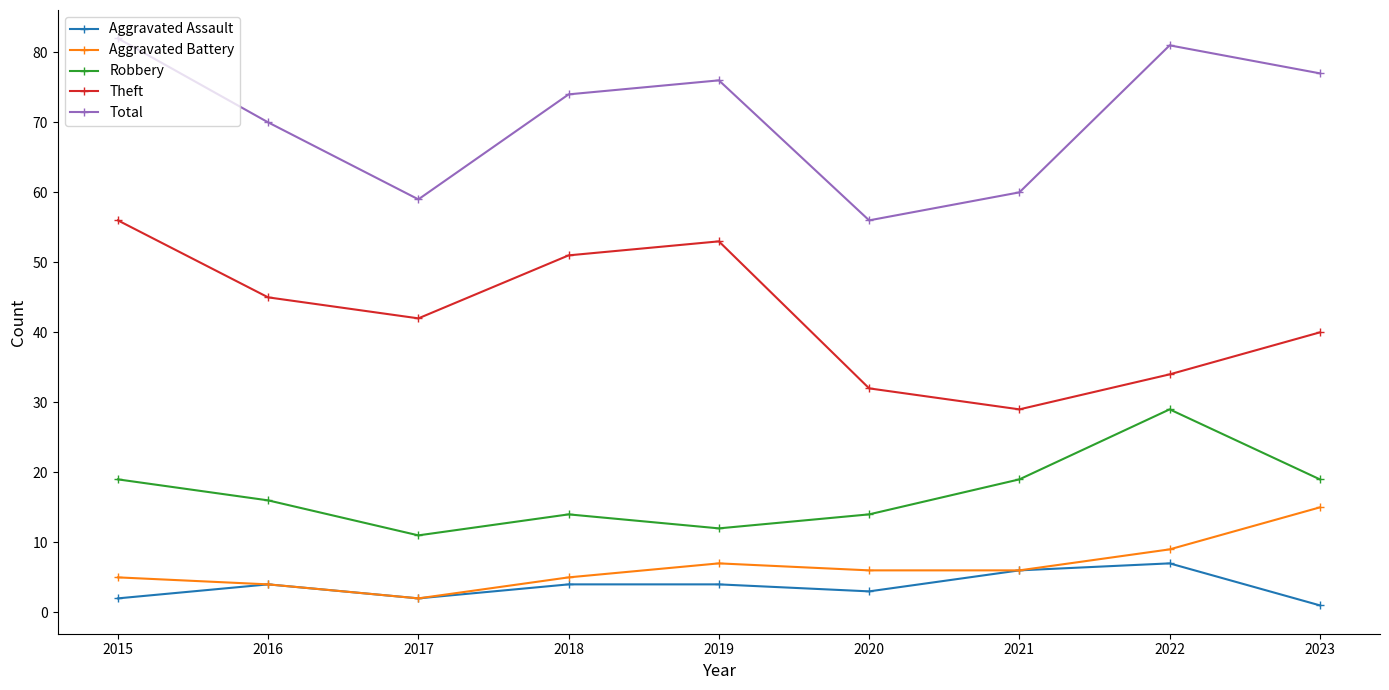

How many data points in Theft are less than 42?

4